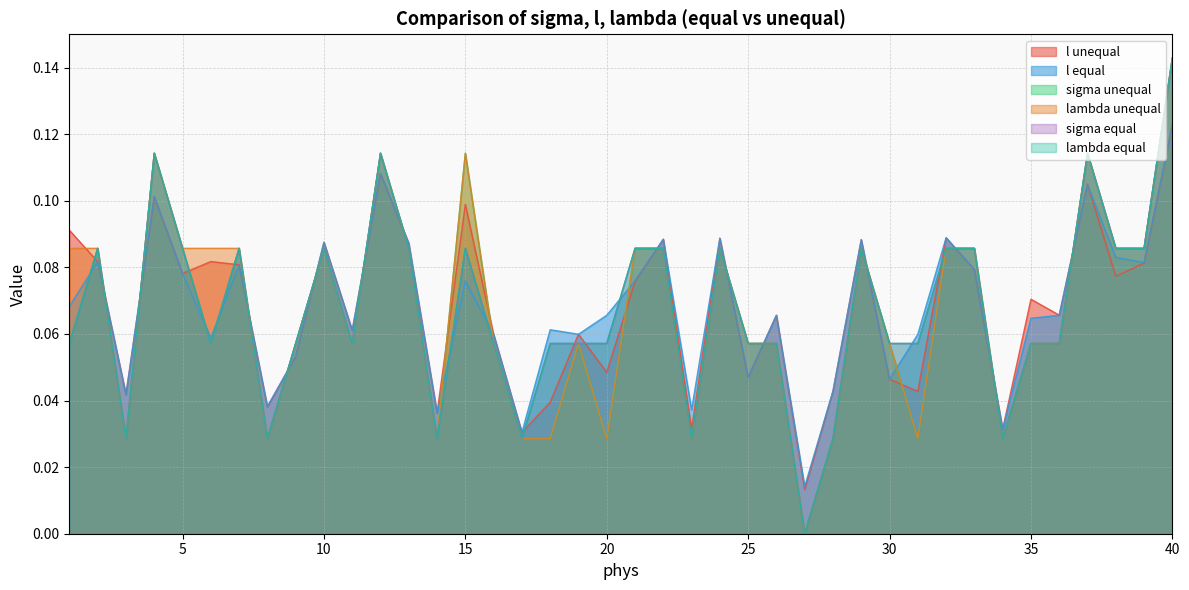

True or false: sigma equal has a value of 0.1 at 13.

False